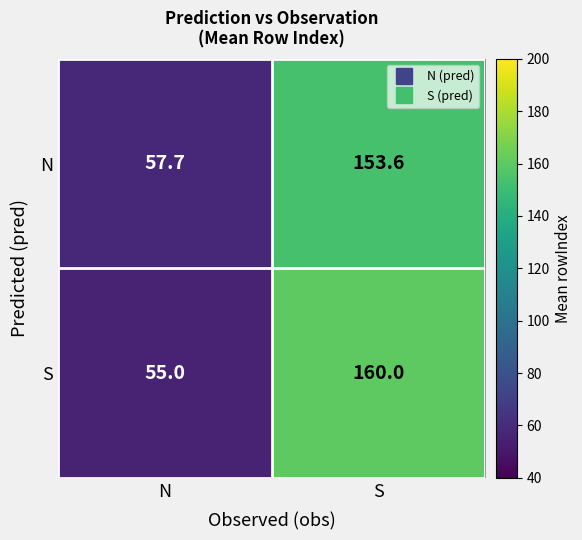

Is it true that S equals 55.0 at N?

True